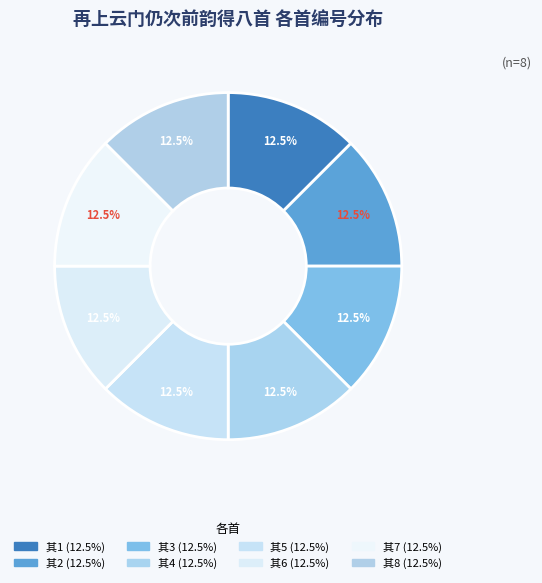

Count the number of slices in the pie.

8